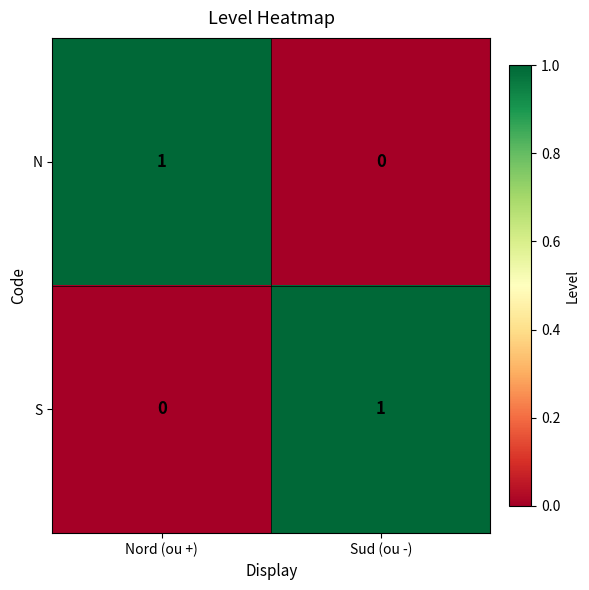

How many positive values does the N series have?

1